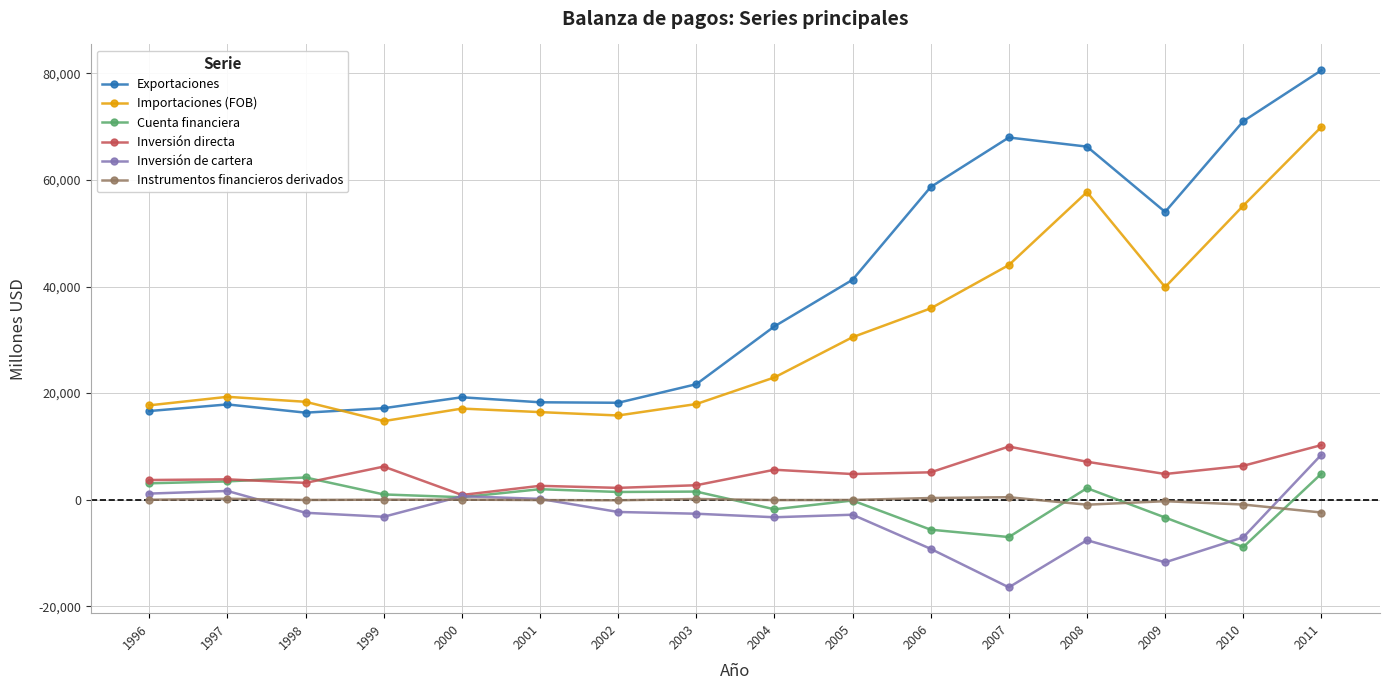

What are all the series names shown in the legend?

Exportaciones, Importaciones (FOB), Cuenta financiera, Inversión directa, Inversión de cartera, Instrumentos financieros derivados